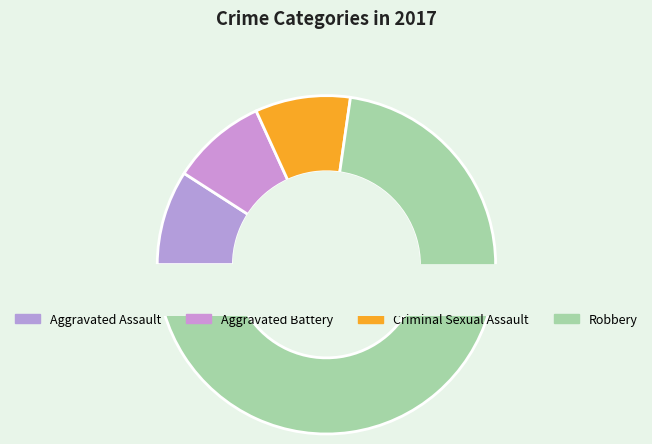

Count the number of slices in the pie.

4